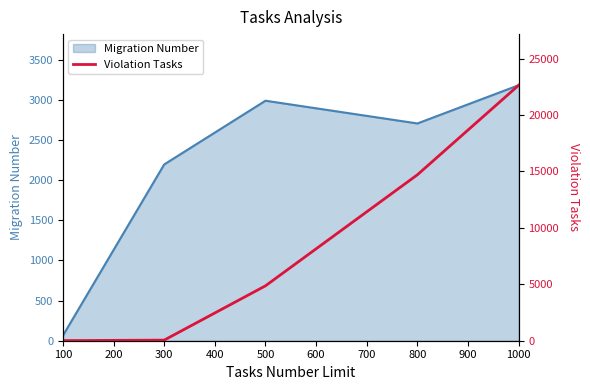

What is the minimum value shown in the chart?

10